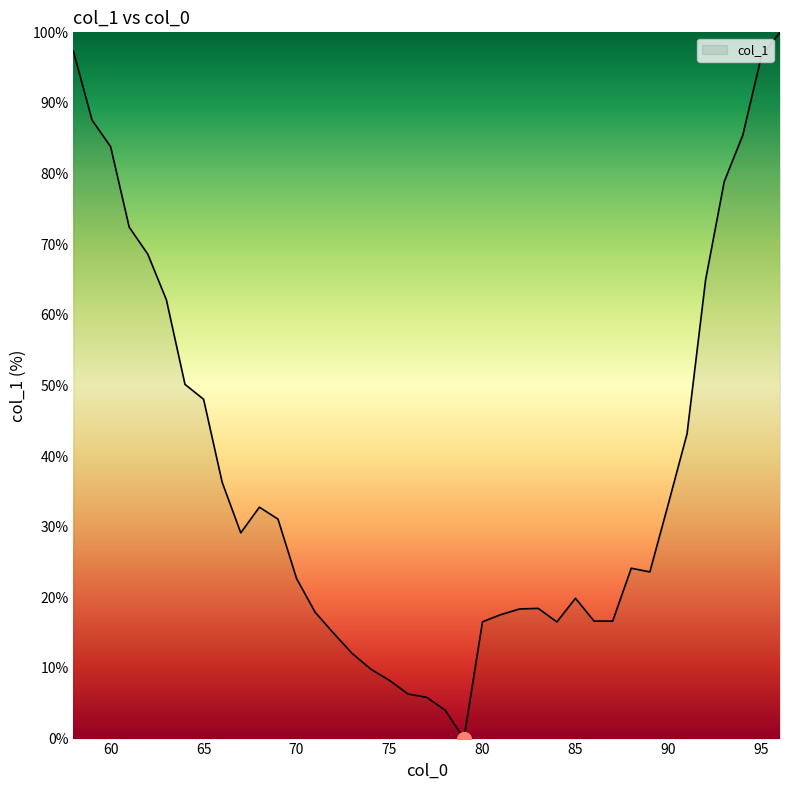

What is the greatest value displayed?

100.0